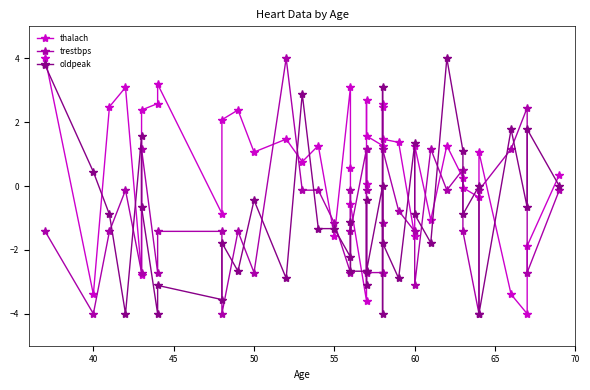

In trestbps, how many points are lower than both neighbors (excluding endpoints)?

12